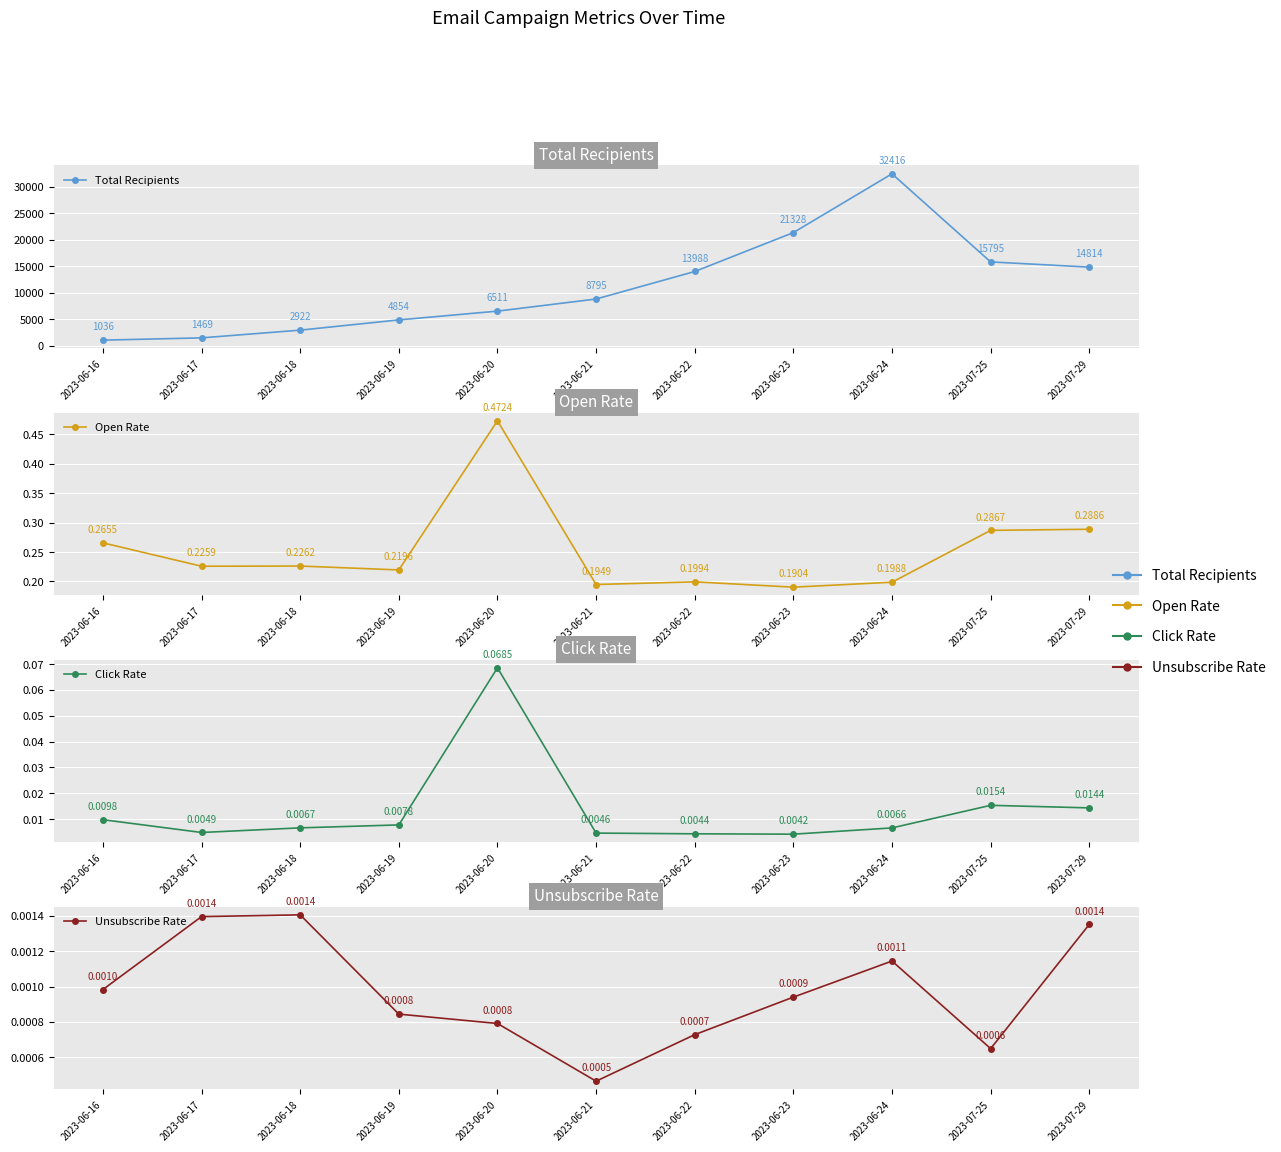

Where is the first local maximum for Unsubscribe Rate?

2023-06-18